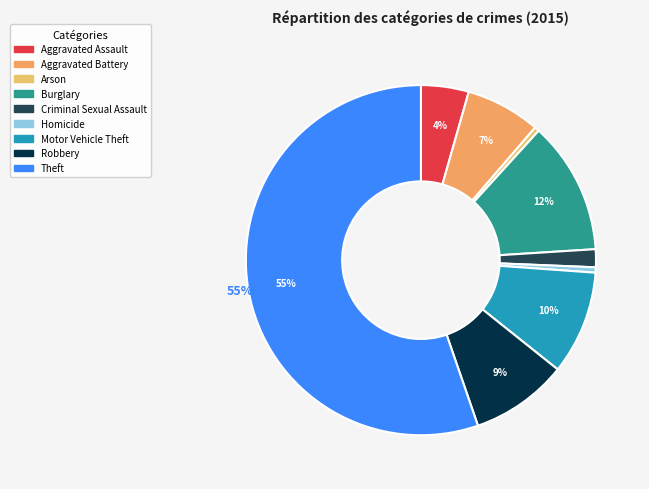

Between Criminal Sexual Assault and Theft, which is larger?

Theft